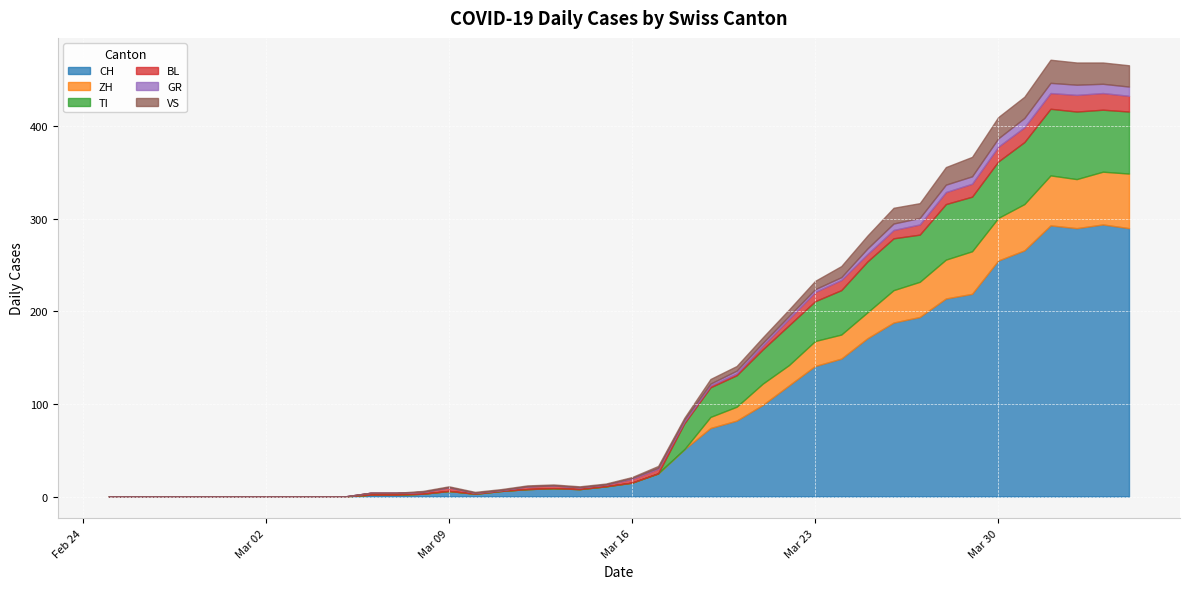

True or false: VS and GR cross at least once.

False